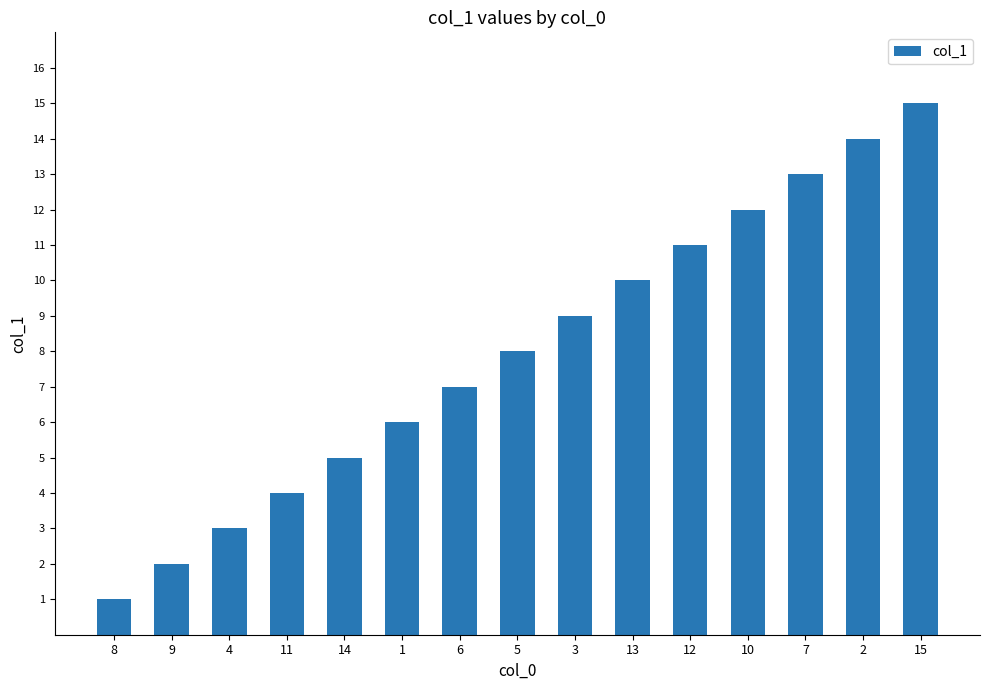

What is the difference between the maximum and second lowest values?

13